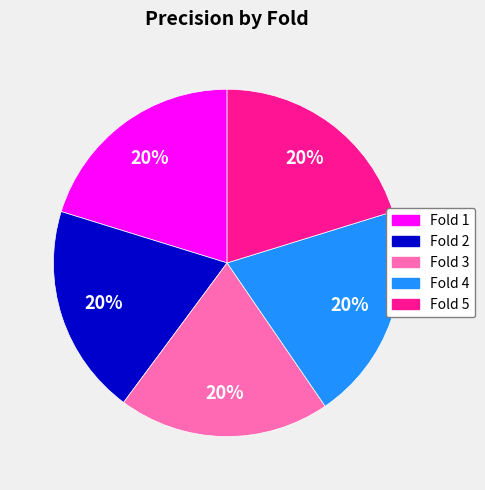

What is the ratio of the value at Fold 5 to the value at Fold 4?

1.0